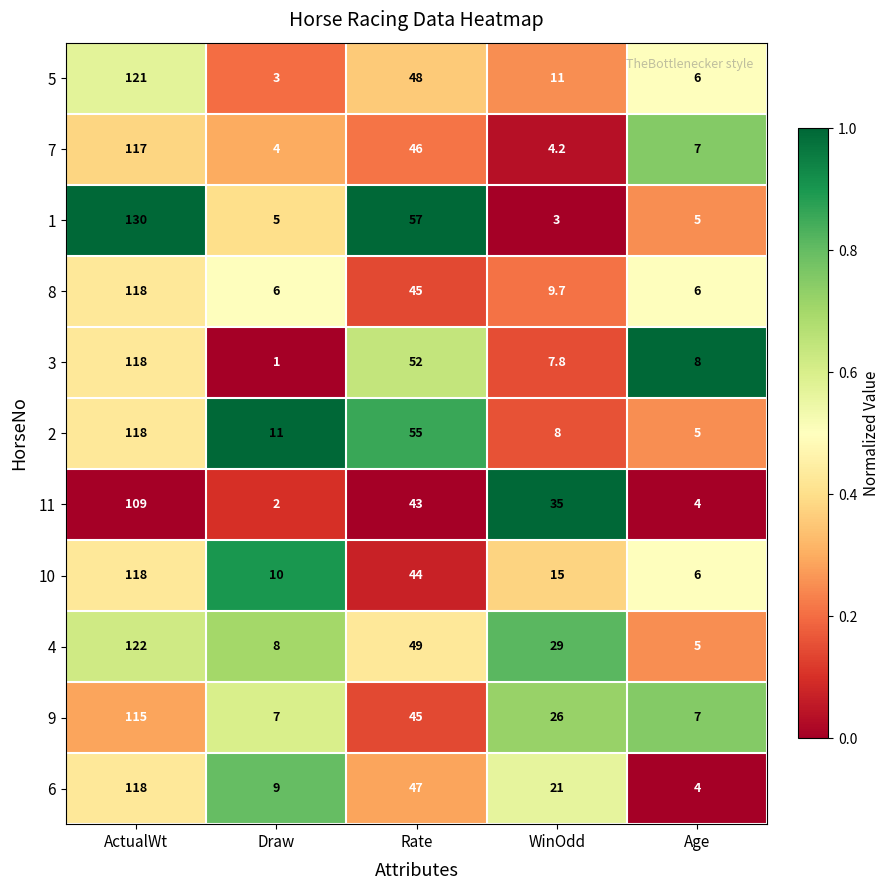

The value of 5 at Age is 1.4. True or false?

False